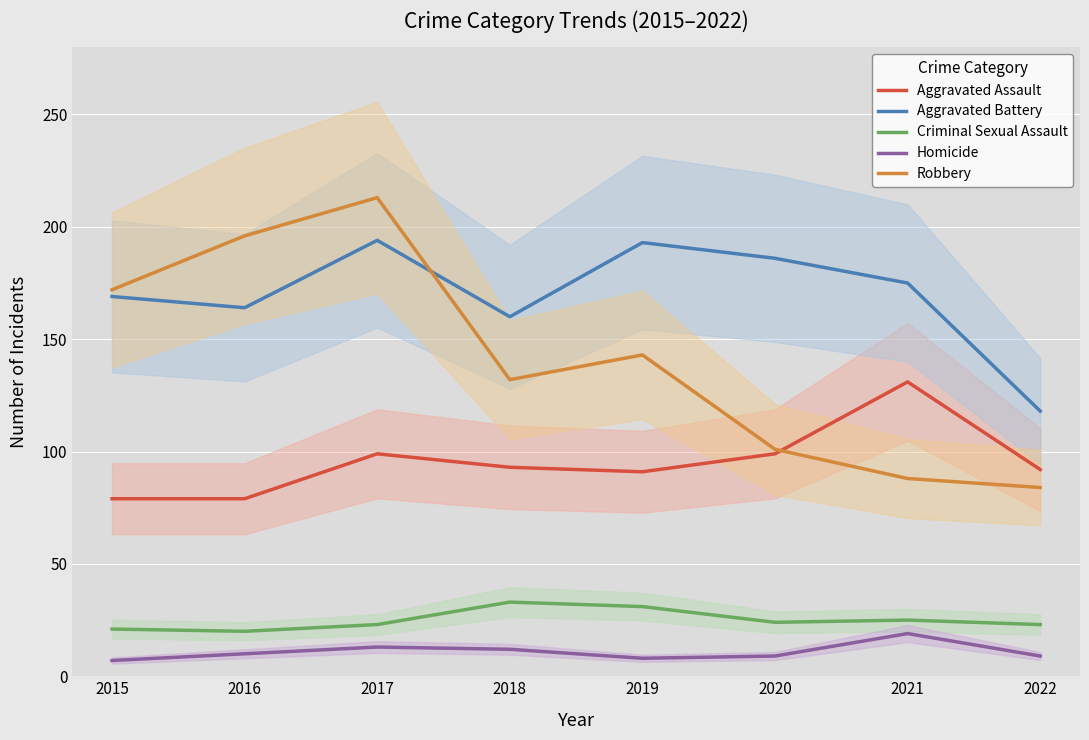

True or false: Aggravated Assault has a value of 225 at 2021.

False